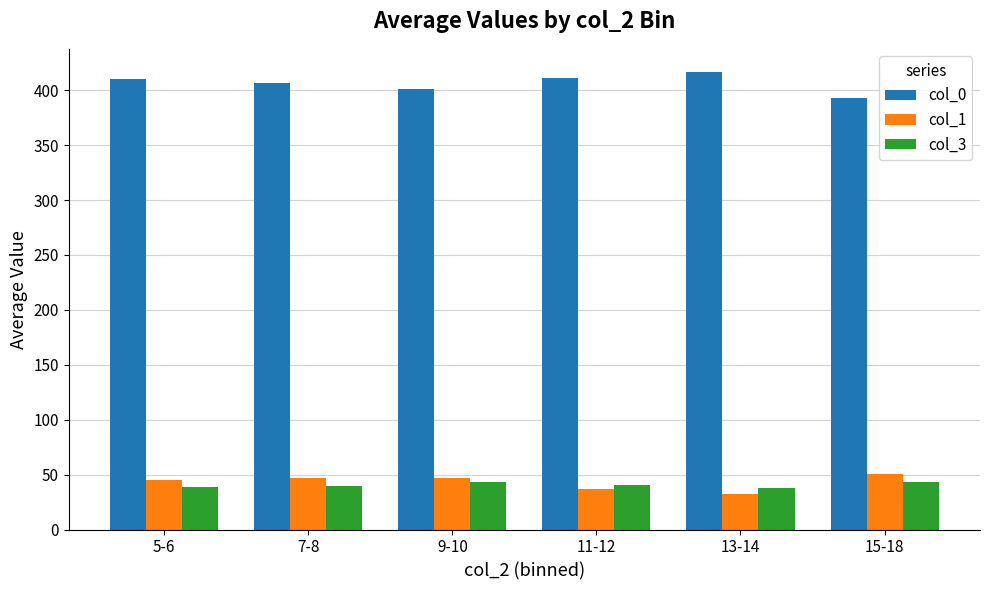

How many data points does each series have?

6